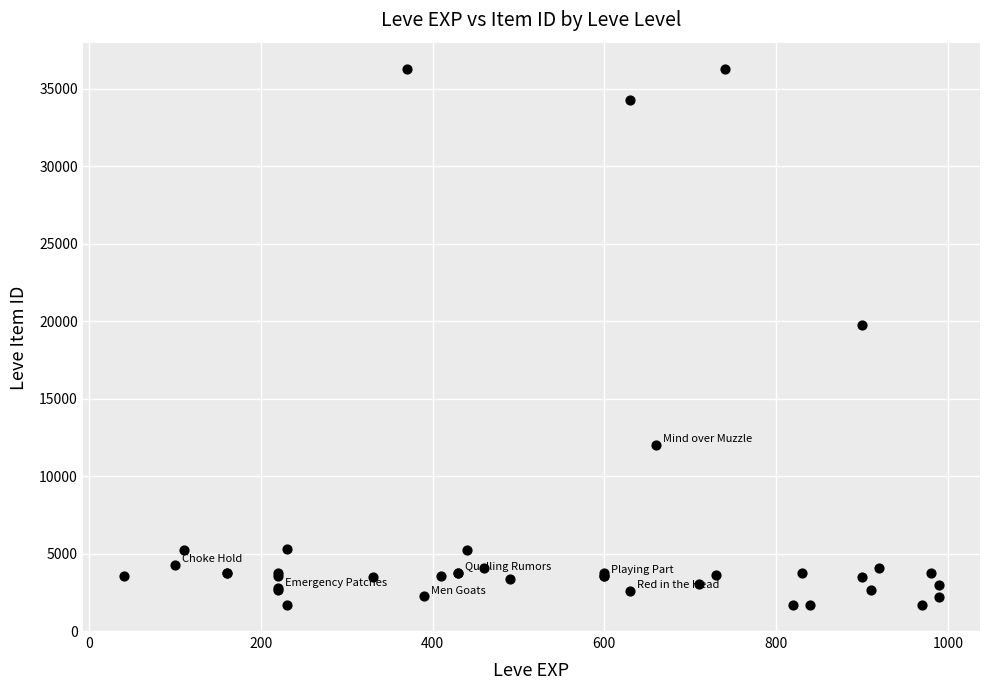

What Y value in the scatter plot is closest to 18967?

19744